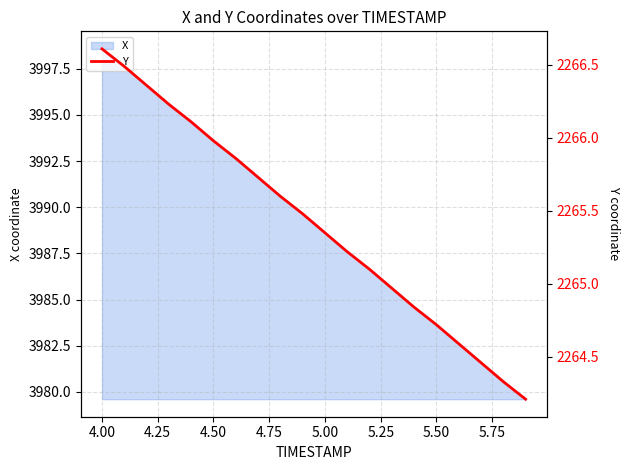

What is the difference between the maximum and minimum values?

2.4